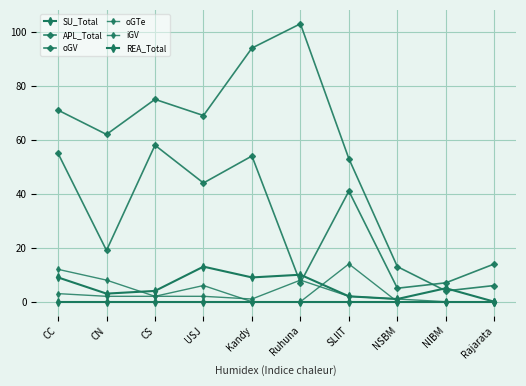

At which category does oGV reach its first local peak?

CS